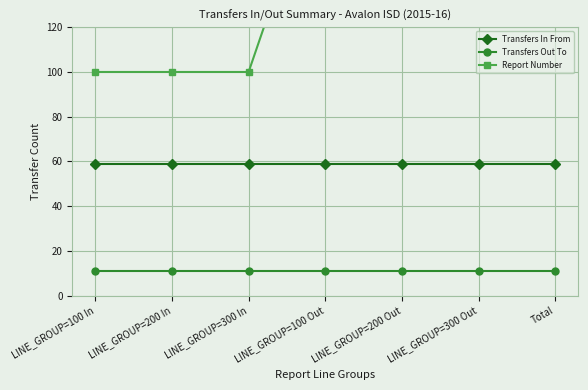

The value of Report Number at LINE_GROUP=100 Out is 200. True or false?

True